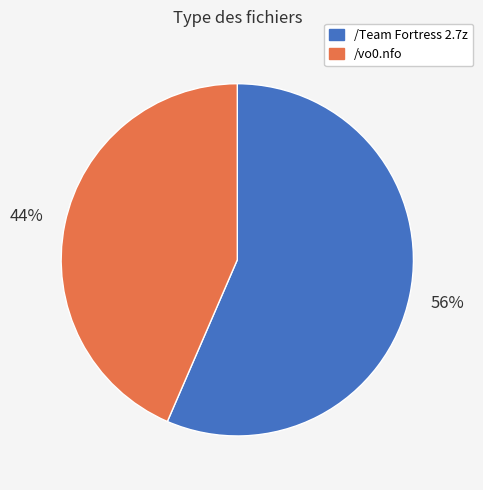

Which category has the biggest portion of the pie?

/Team Fortress 2.7z